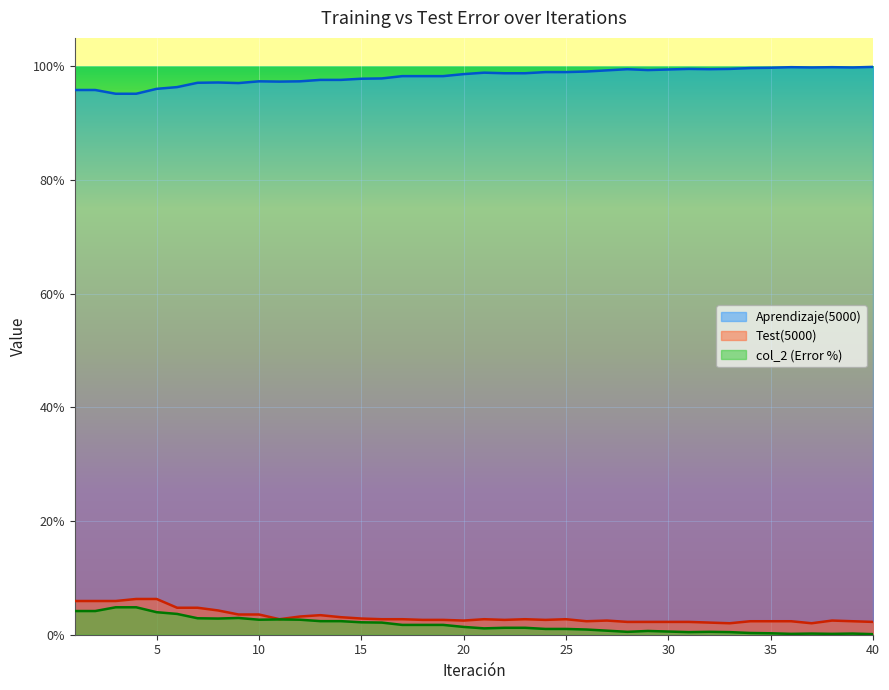

True or false: col_2 and Test(5000) cross at least once.

False